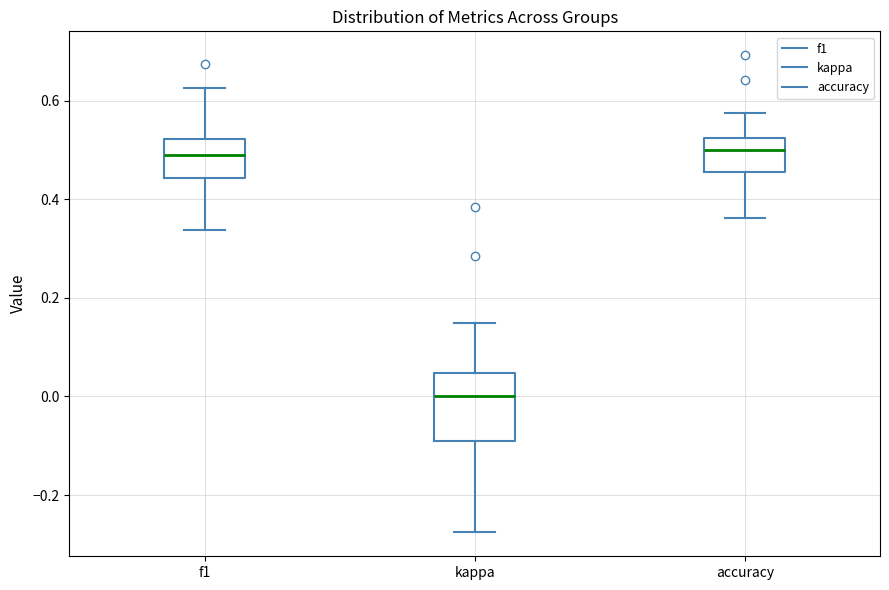

Reading left to right, read every box against the y-axis: the position of its median line, the range the box covers, and the ends of its whiskers. The values are not printed on the chart, so give them approximately, as read against the axis.

f1: median 0.50, box 0.44 to 0.52, whiskers 0.34 to 0.62
kappa: median 0.00, box -0.10 to 0.04, whiskers -0.28 to 0.16
accuracy: median 0.50, box 0.46 to 0.52, whiskers 0.36 to 0.58